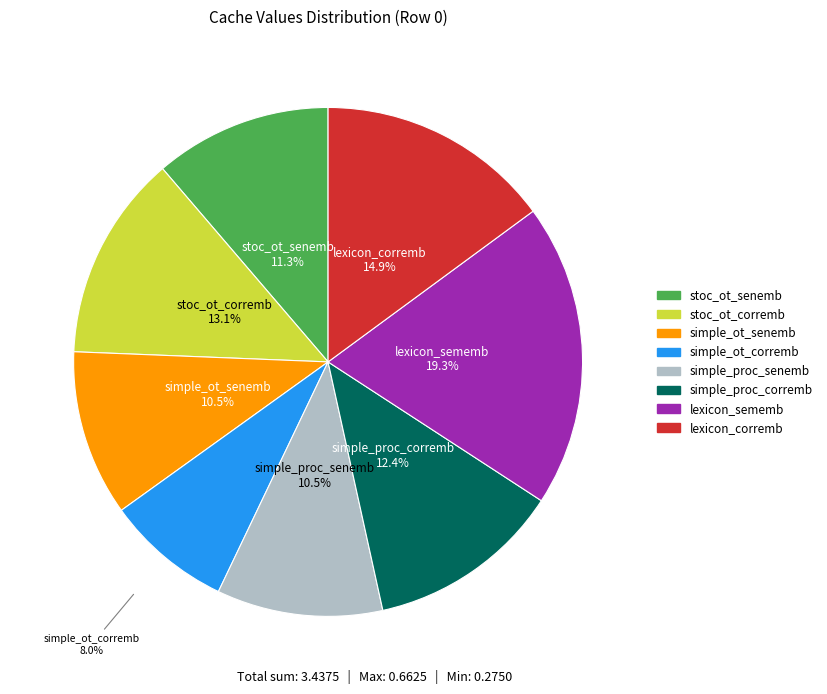

Is it true that stoc_ot_senemb is 11% of the pie?

True